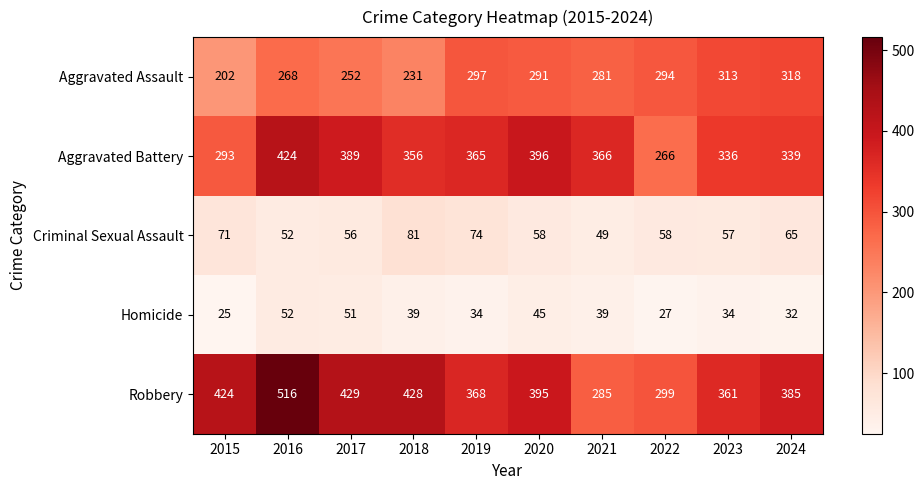

True or false: Aggravated Assault has a value of 291 at 2020.

True